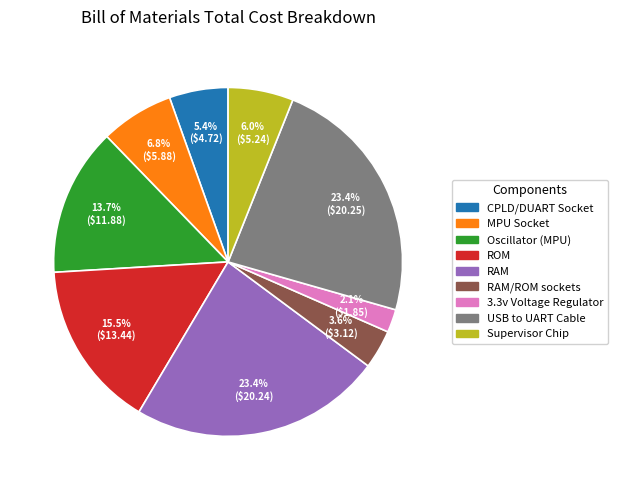

Does any single category account for the majority?

No